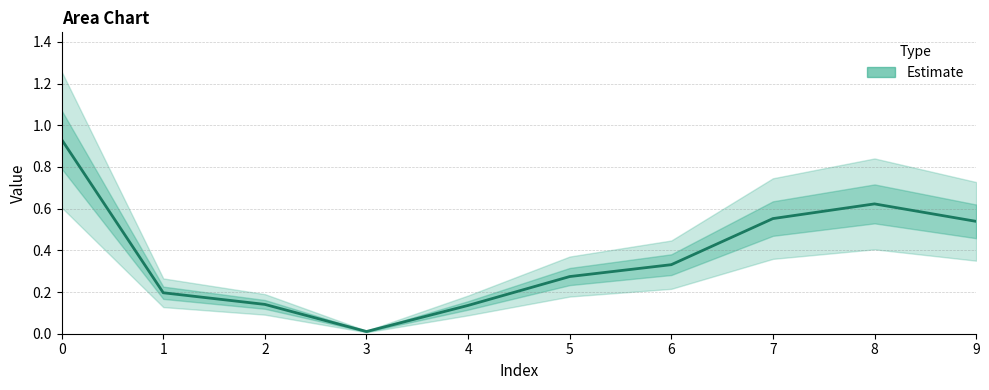

What is the difference between the maximum and minimum values?

0.9